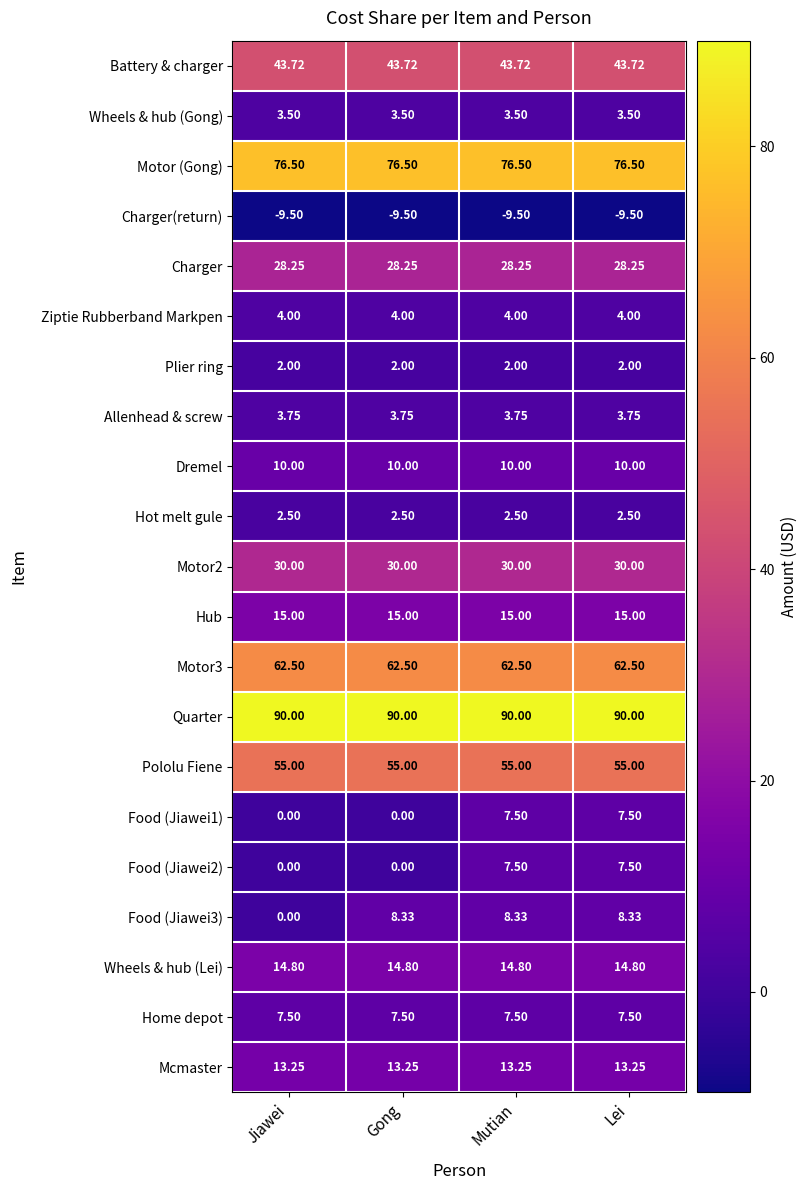

At which label is Food (Jiawei3) closest to 4?

Jiawei